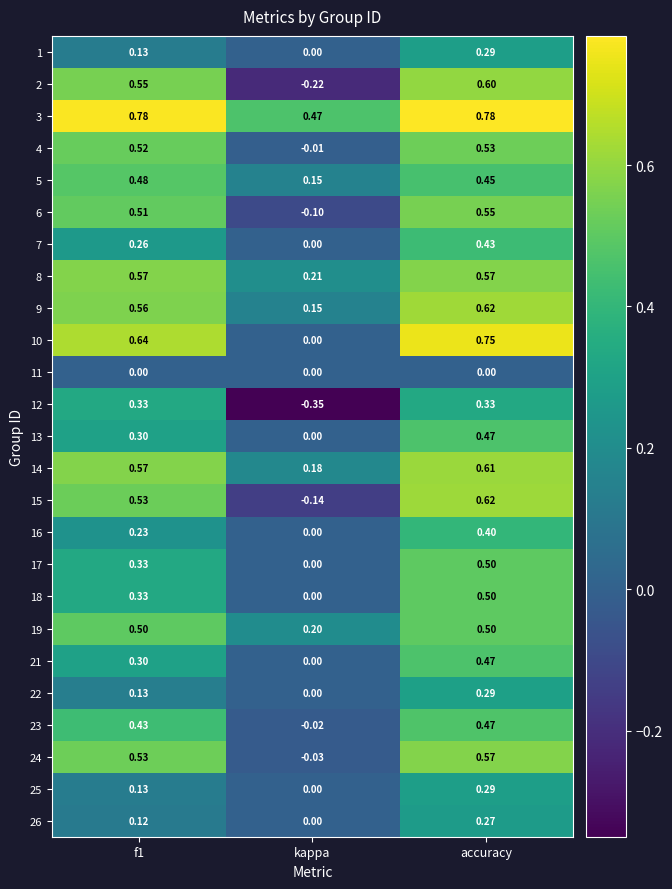

Where is 26 nearest to the value 0?

kappa